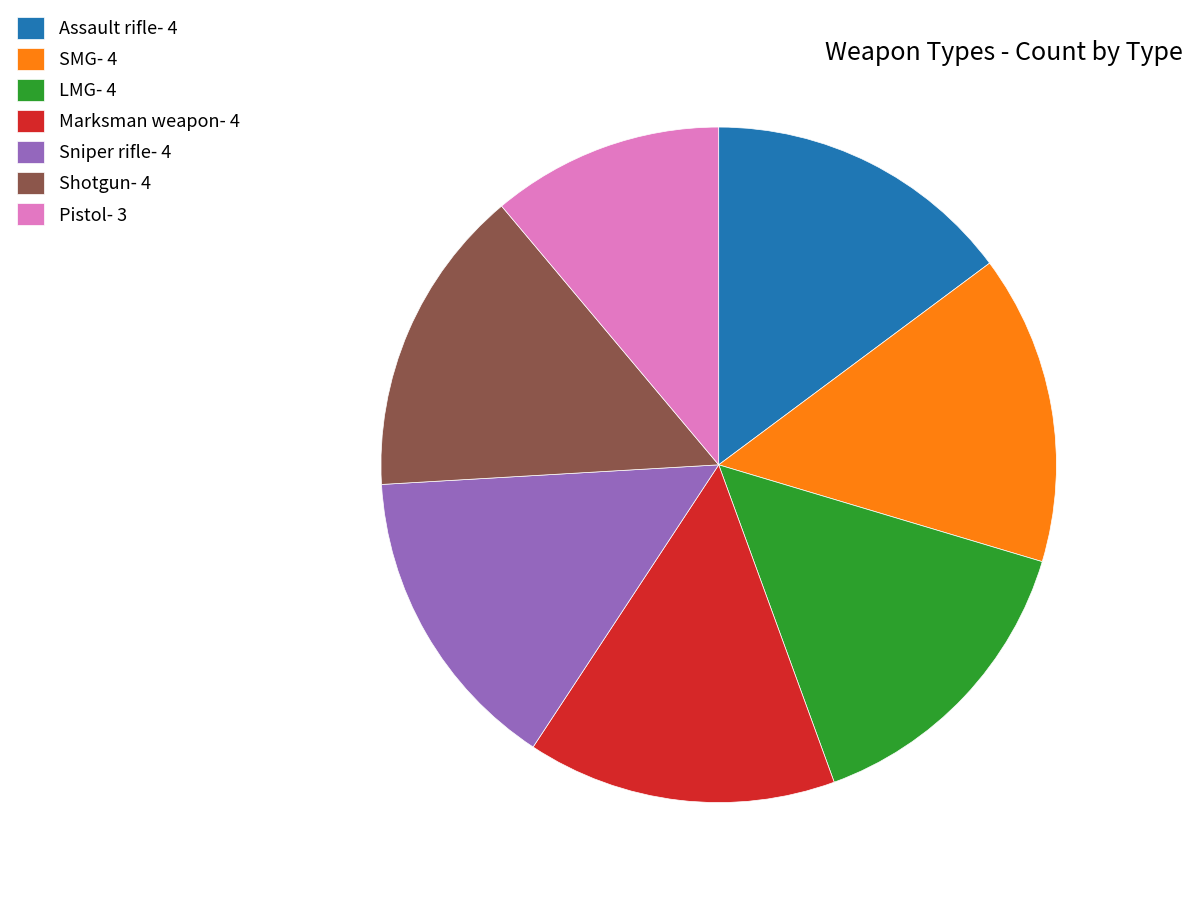

Does Sniper rifle account for over 50% of the chart?

No